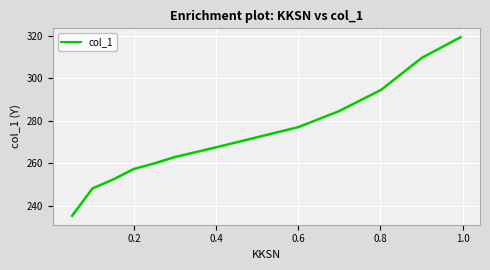

What is the greatest value displayed?

319.4